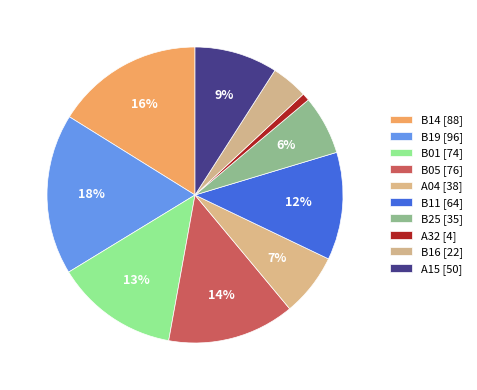

To the nearest percent, what portion does B11 represent?

12%